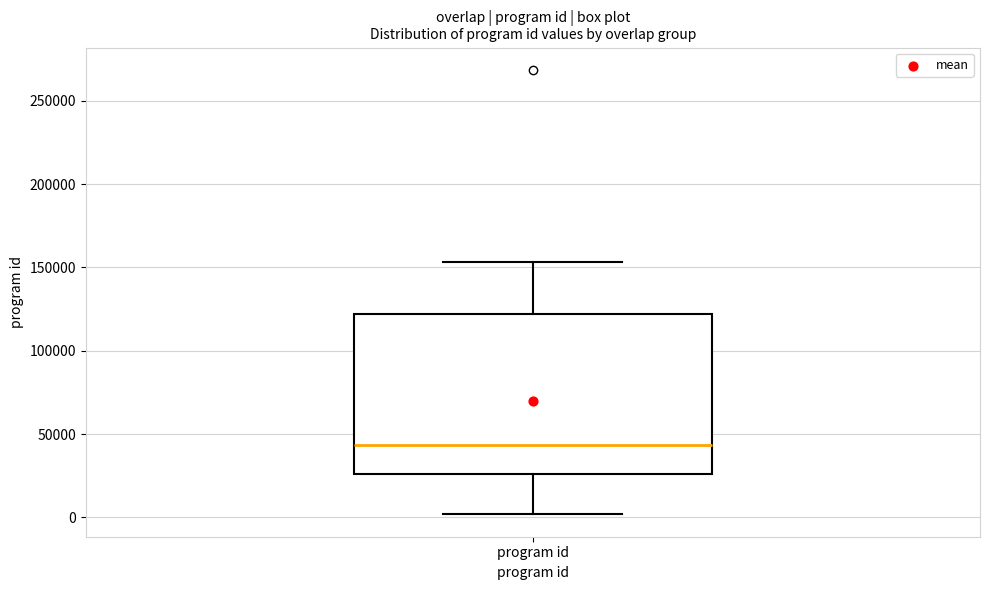

Read this box plot against the y-axis: the position of the median line, the range covered by the box, and the ends of both whiskers. The values are not printed on the chart, so give them approximately, as read against the axis.

median 45000, box 25000 to 120000, whiskers 0 to 155000